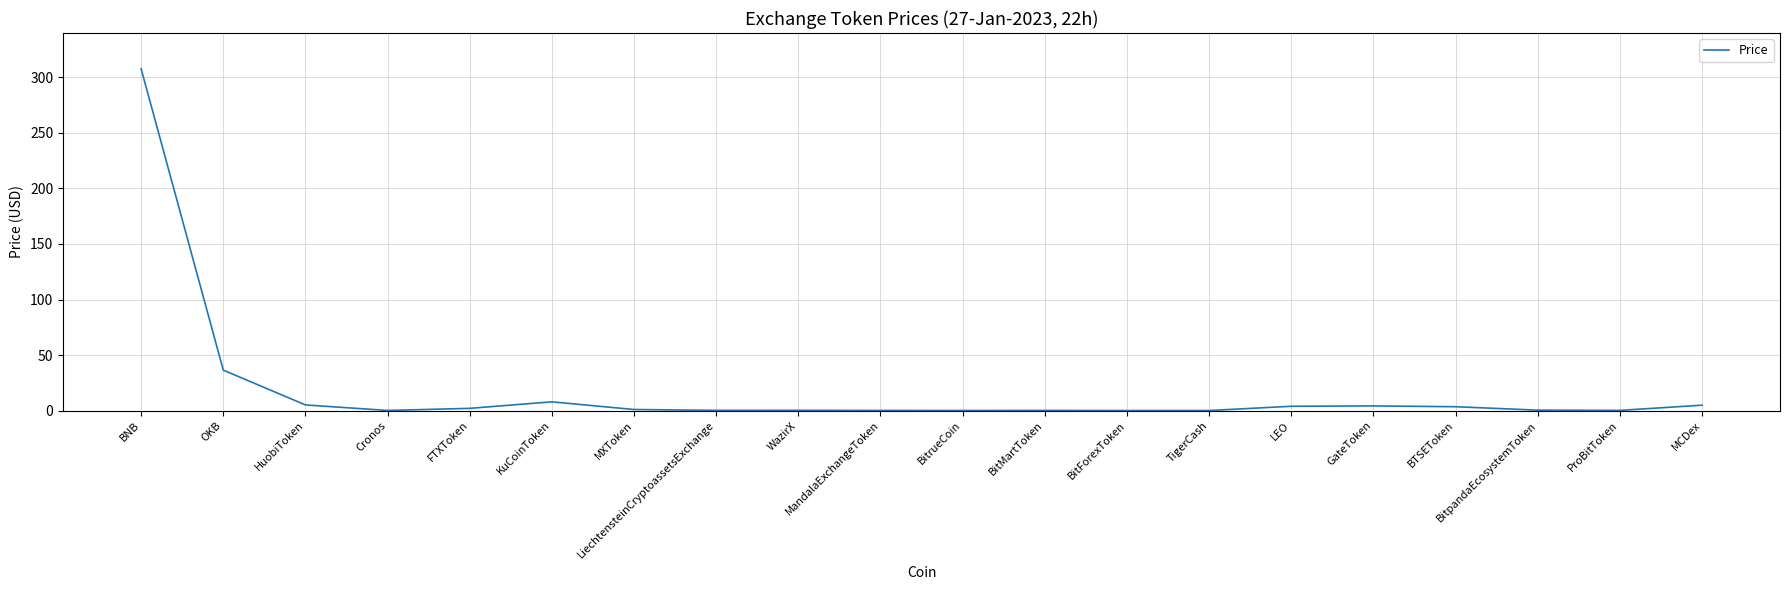

At which category does the chart reach its peak across all series?

BNB